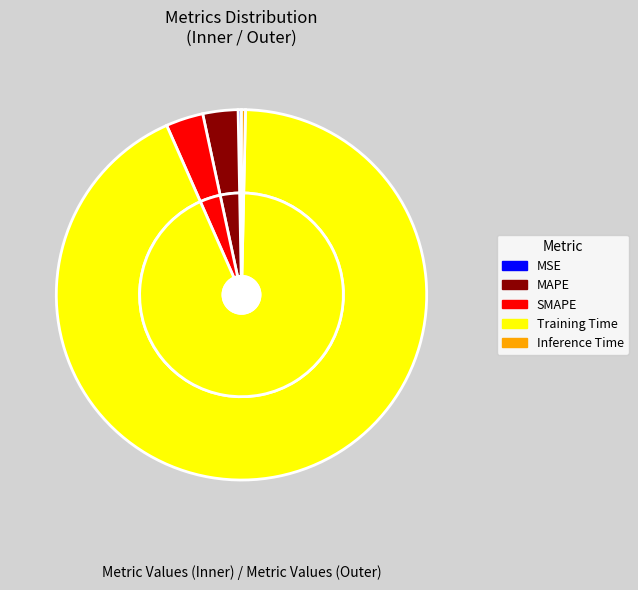

To the nearest percent, what is the combined percentage of Inference Time and MSE?

1%